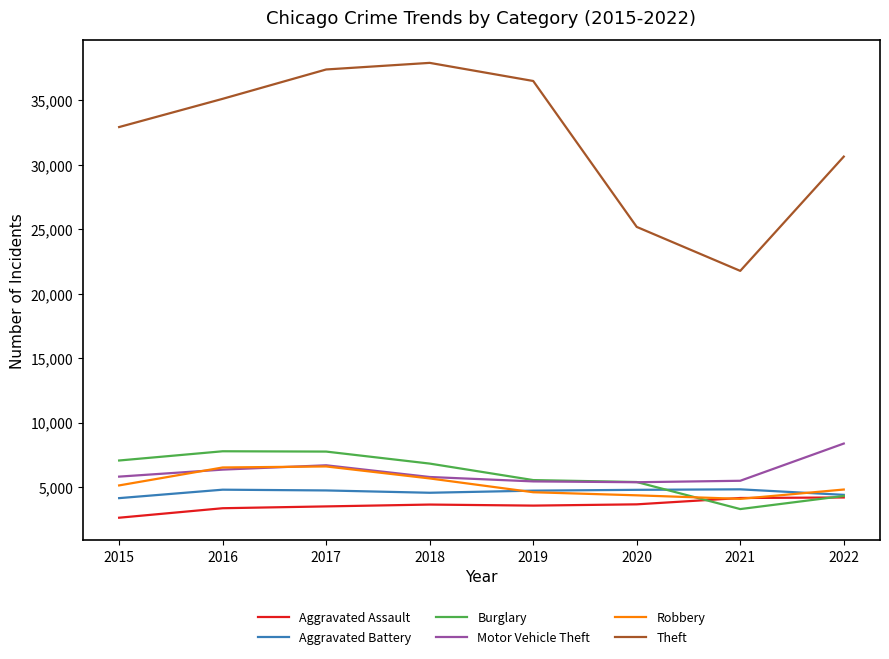

What are all the series names shown in the legend?

Aggravated Assault, Aggravated Battery, Burglary, Motor Vehicle Theft, Robbery, Theft